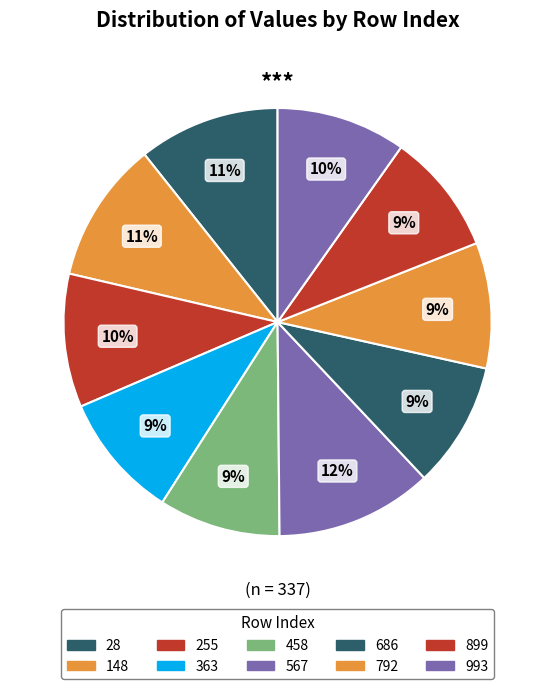

Is there any slice that represents more than half of the pie?

No